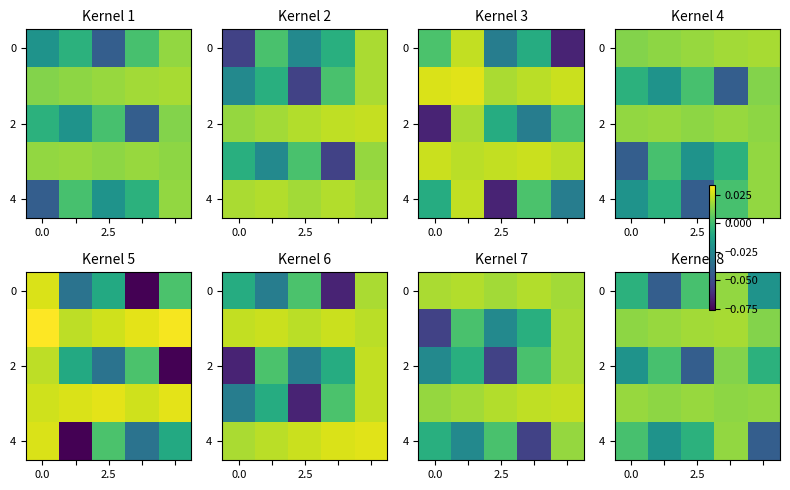

How many values in the 2 series are below 0?

3